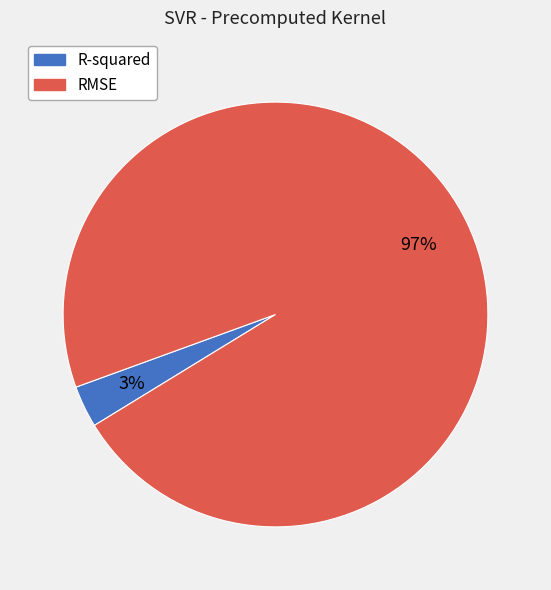

How many segments does this pie chart have?

2